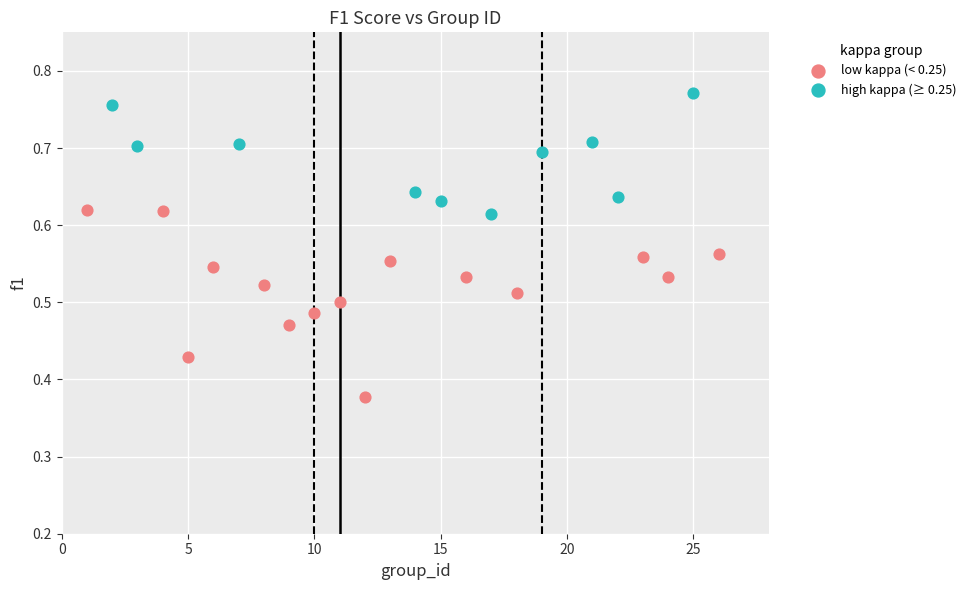

Which series has the largest Y range (max minus min)?

low kappa (< 0.25)